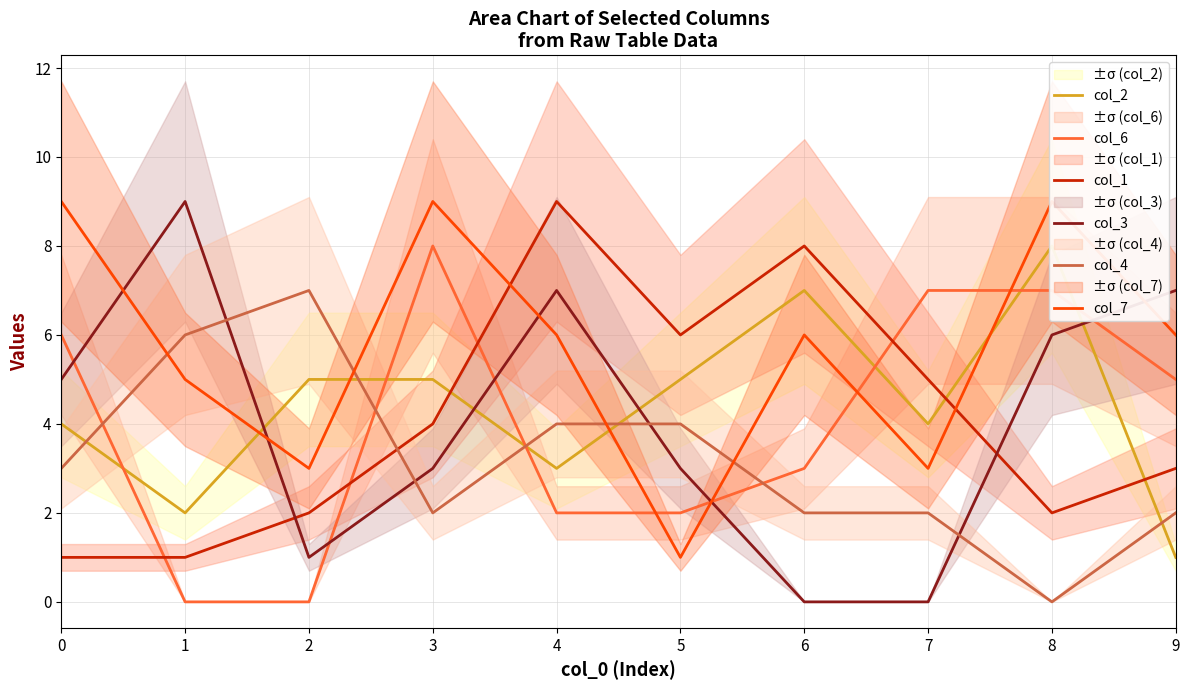

List the series in order of their peak value, lowest first.

col_4, col_2, col_6, col_1, col_3, col_7